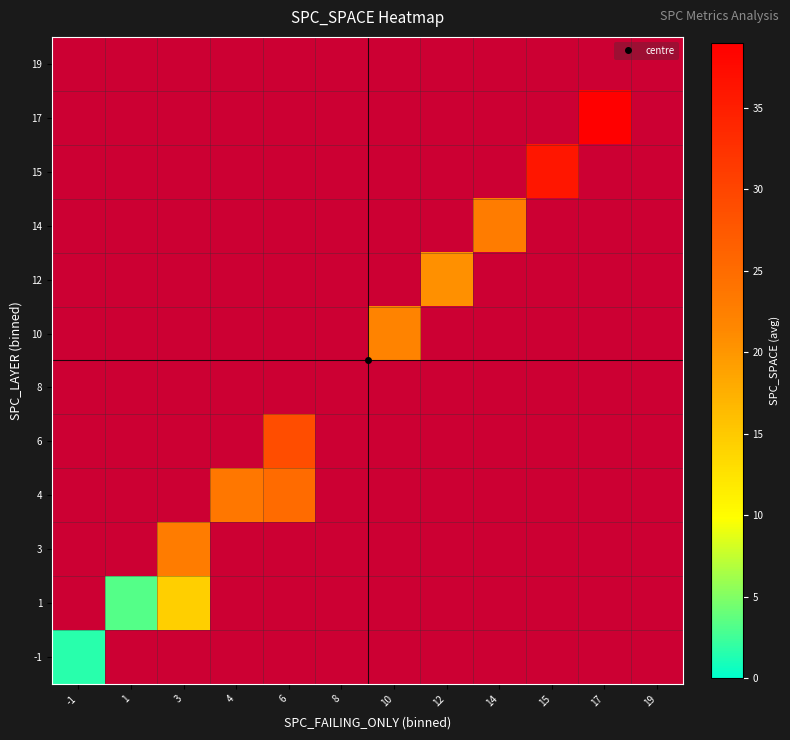

Which category has the highest value across all series?

17